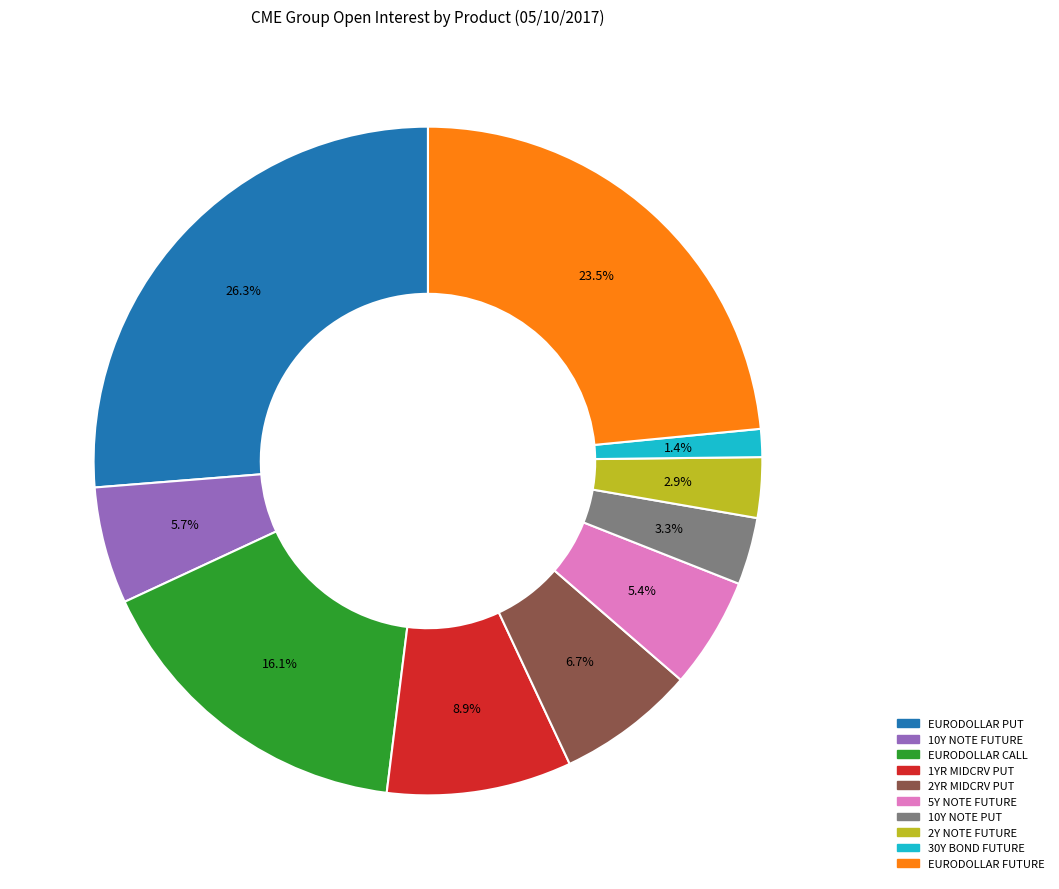

Does any single category account for the majority?

No